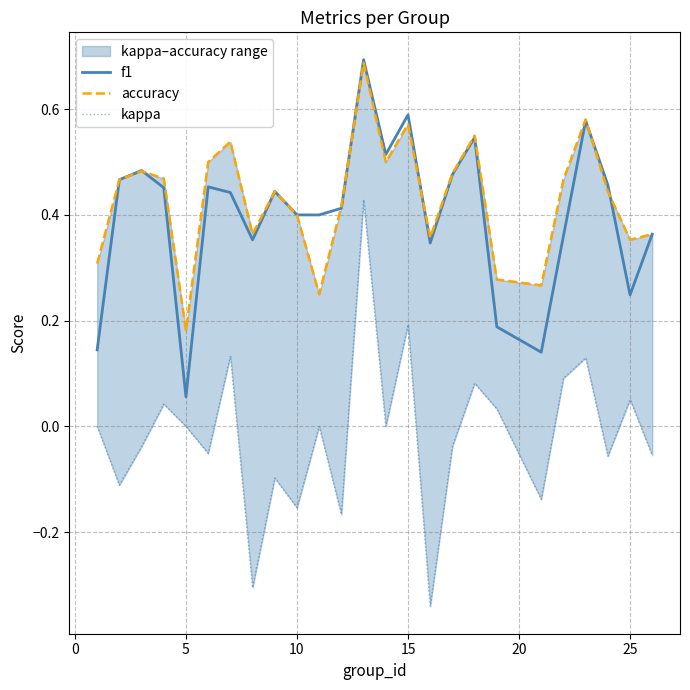

Where is f1 nearest to the value 0?

5